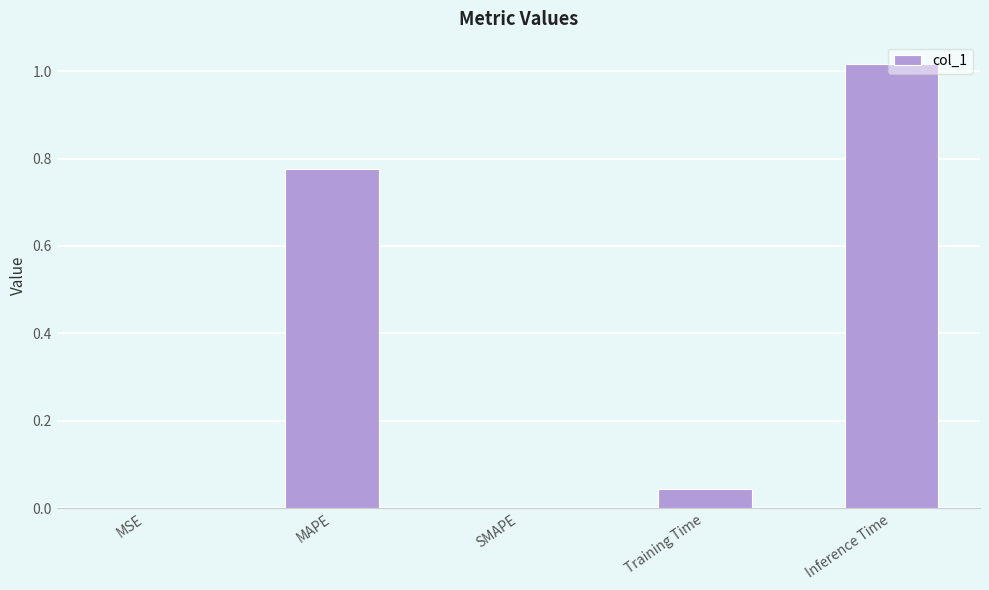

True or false: the data shows 0.0 at MSE.

True